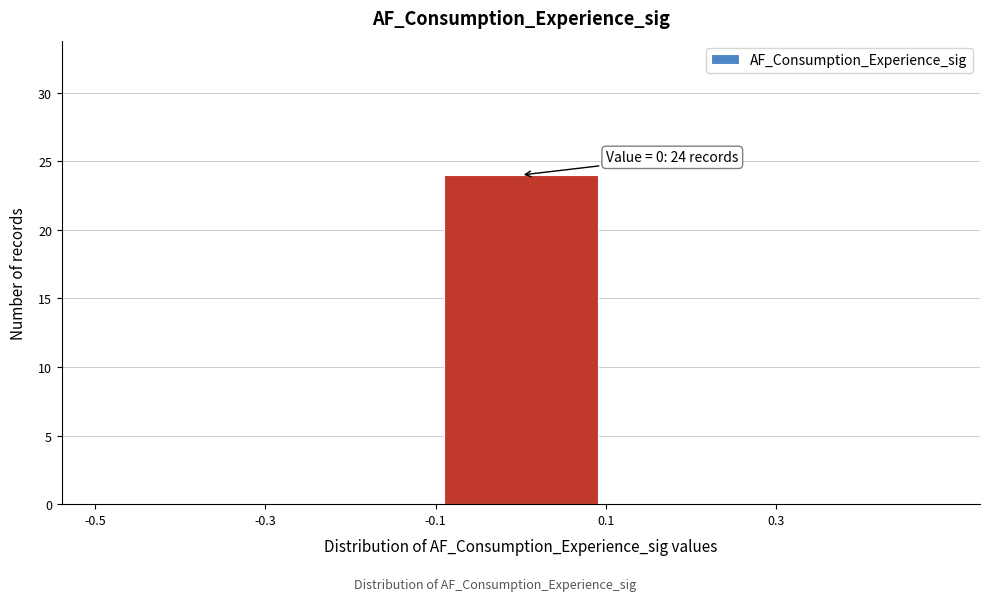

Which range on the x-axis has the tallest bar?

-0.1 to 0.1